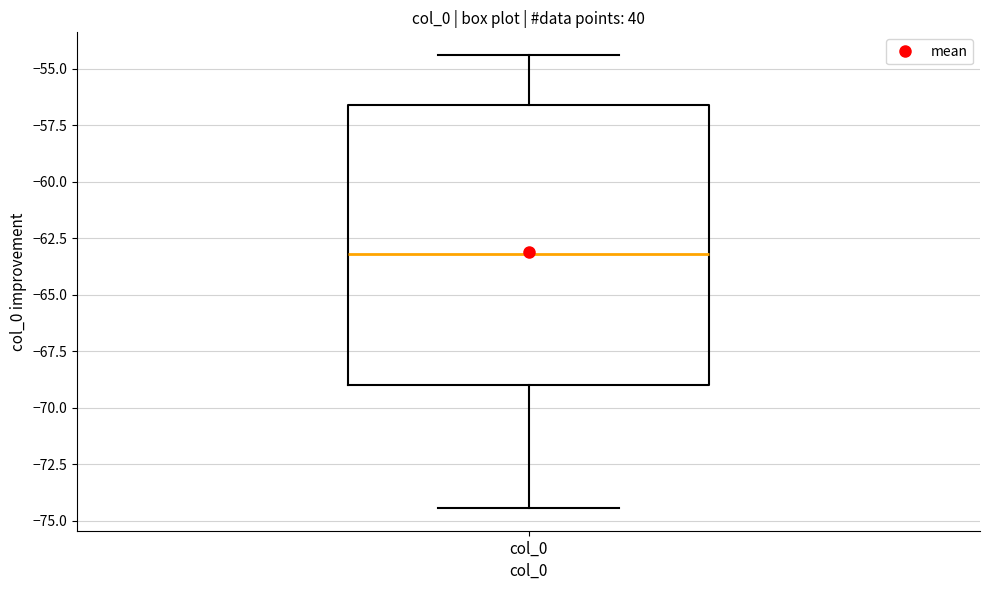

Where is the upper edge of the box for col_0 on the y-axis? The values are not printed on the chart, so give them approximately, as read against the axis.

-56.5